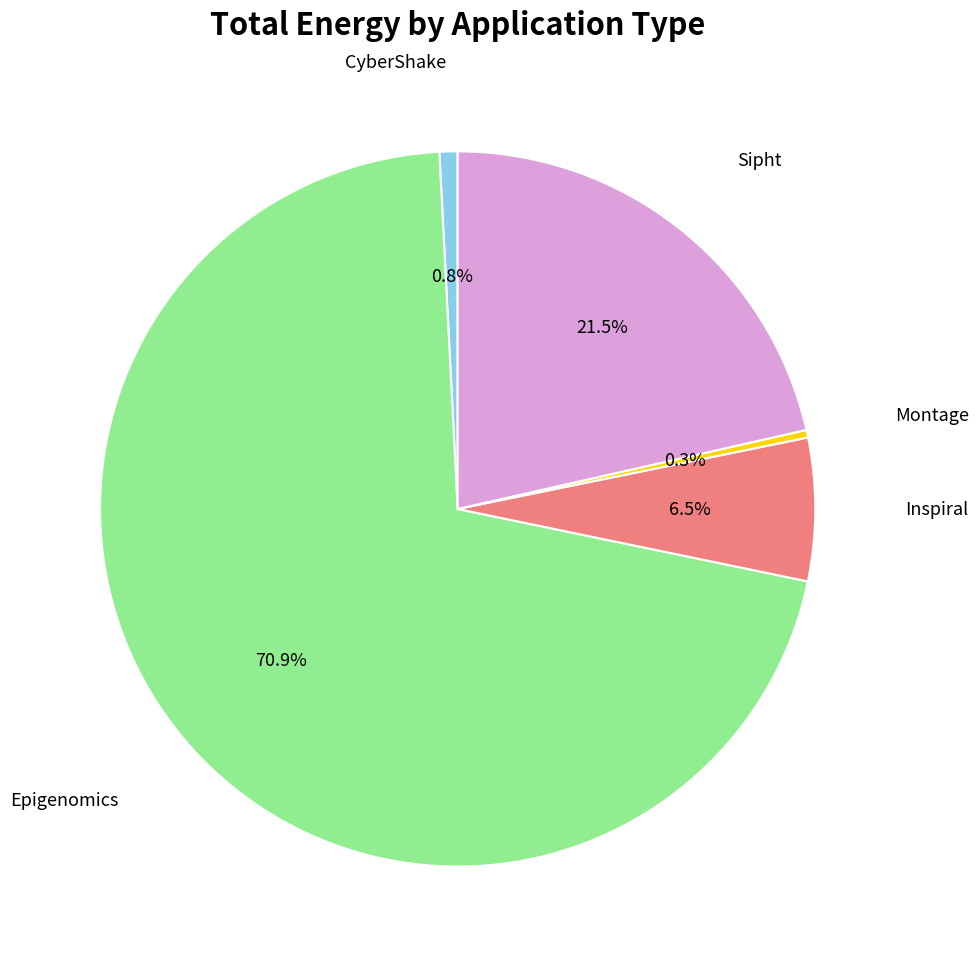

How many slices are in this pie chart?

5